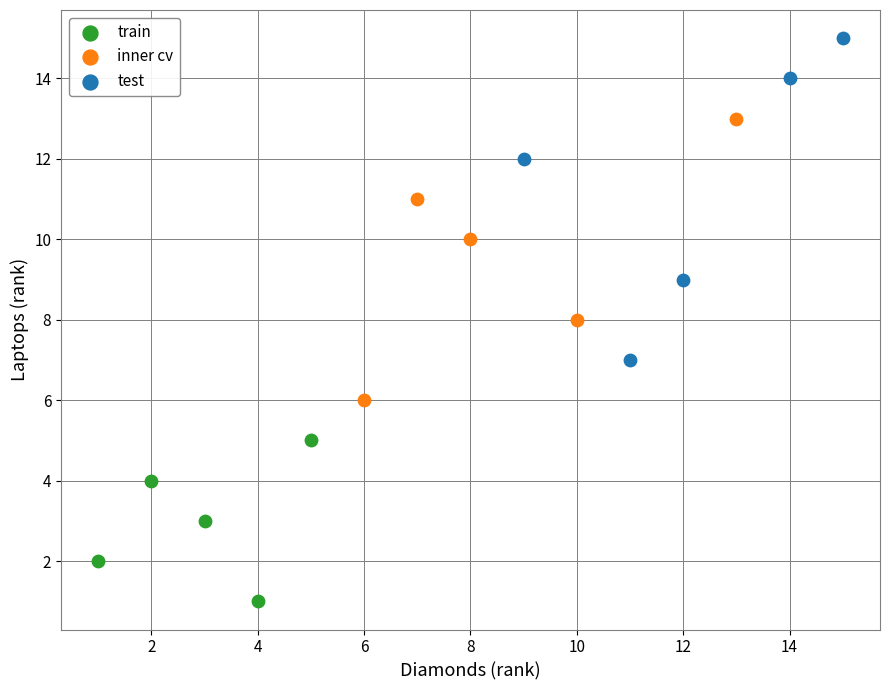

What are all the series names shown in the legend?

train, inner cv, test